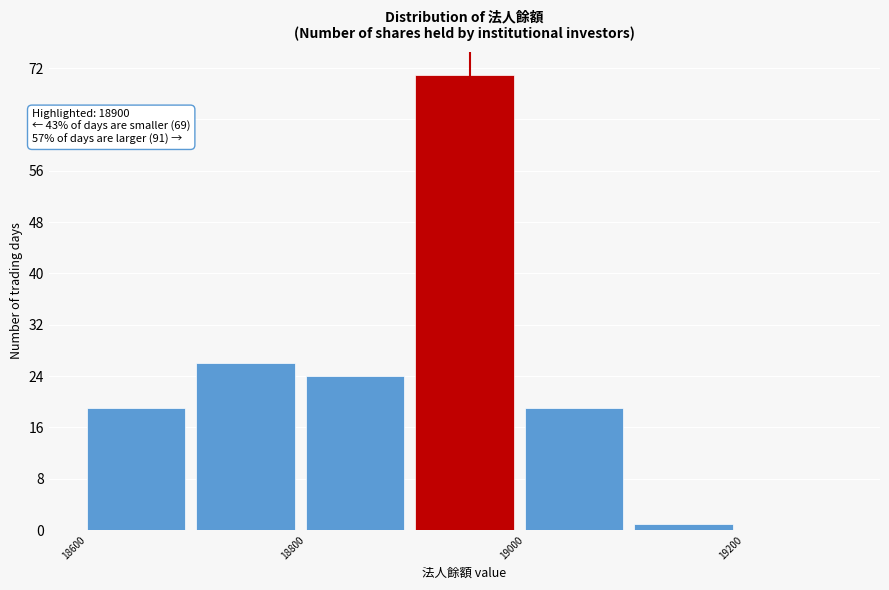

Which range on the x-axis has the tallest bar?

18900 to 19000